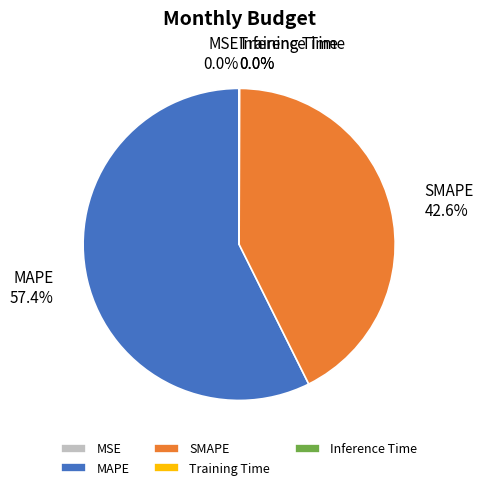

Is it true that SMAPE is 52% of the pie?

False